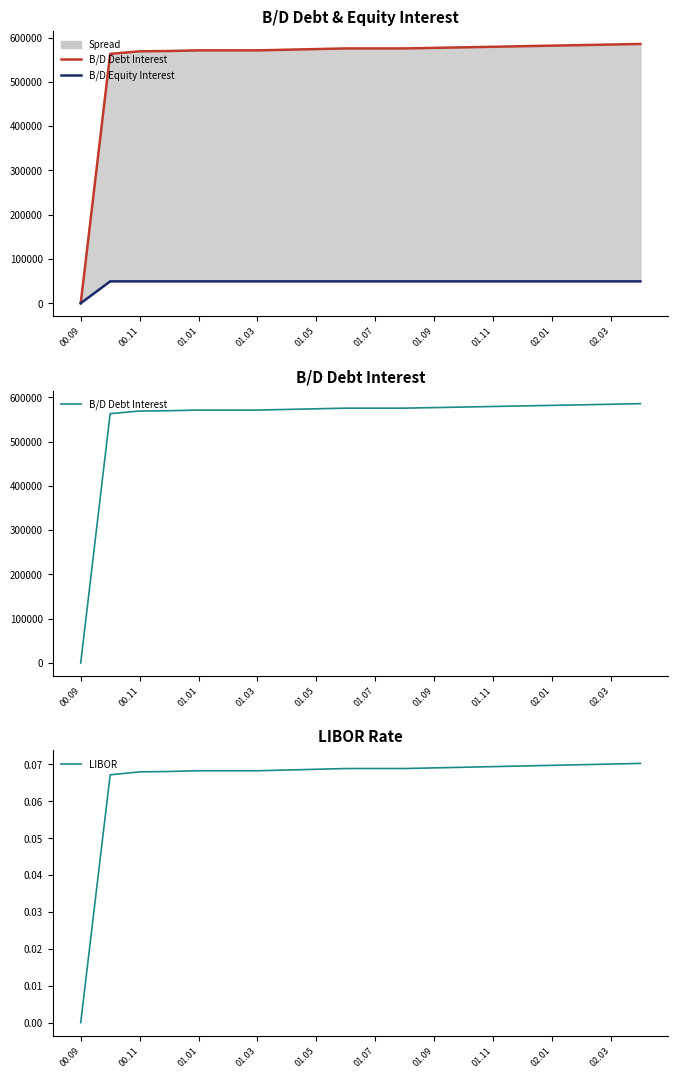

Does the chart have visible grid lines?

No